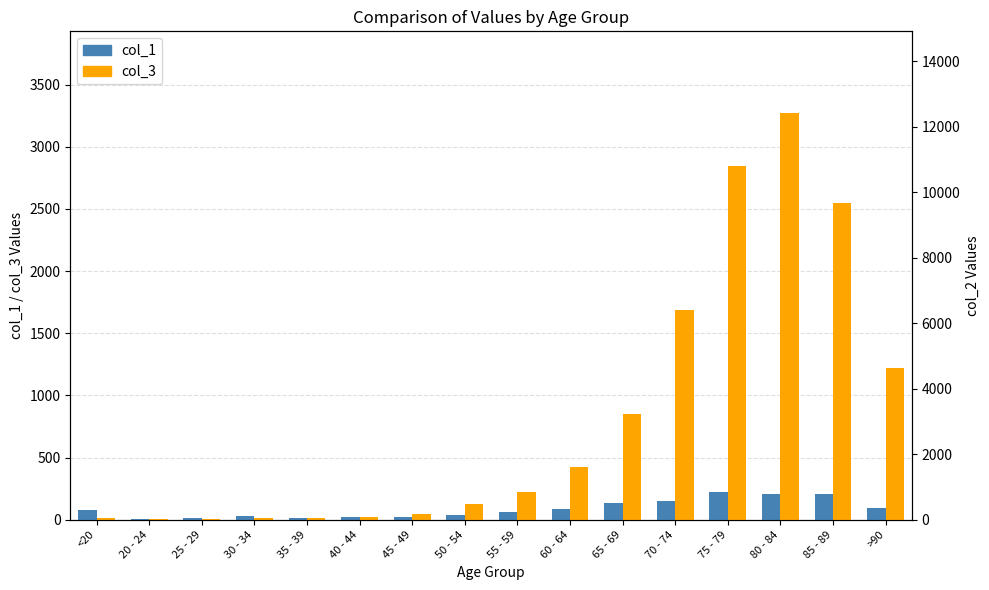

What position from the right is 40 - 44?

11